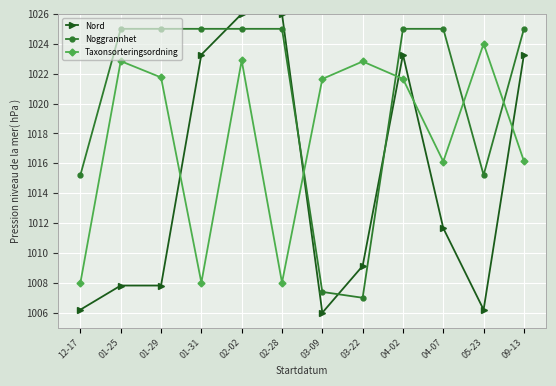

What is the value of the Noggrannhet point at the 10th from the left?

1025.0